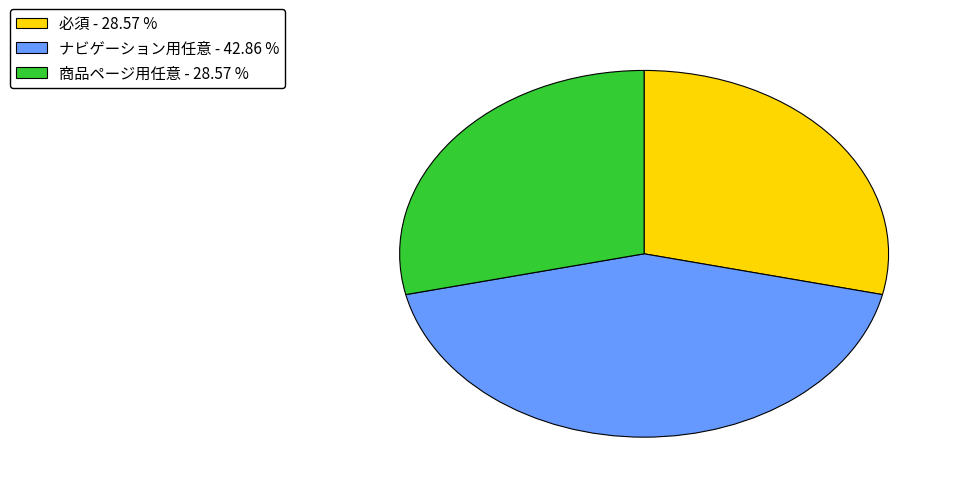

Does 必須 account for over 50% of the chart?

No